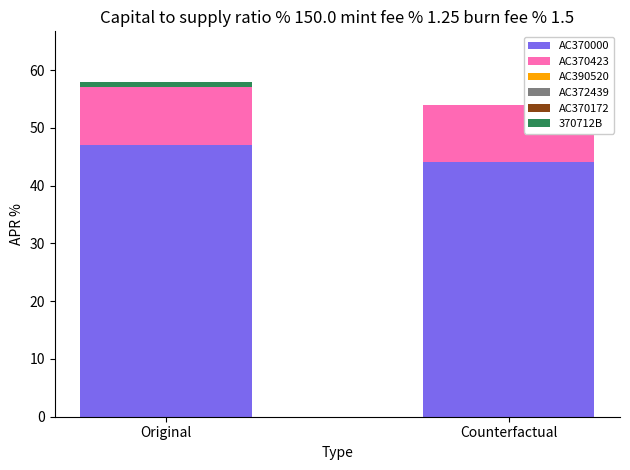

True or false: AC370000 has a value of 19 at Counterfactual.

False